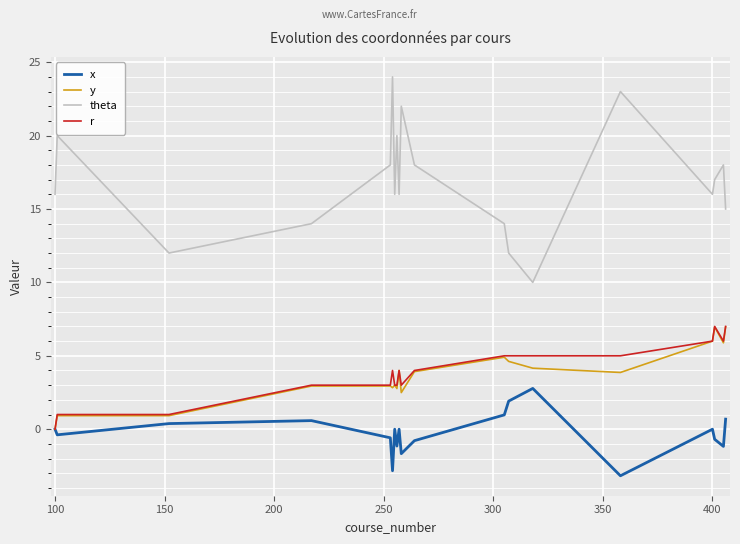

What is the minimum value shown in the chart?

-3.2